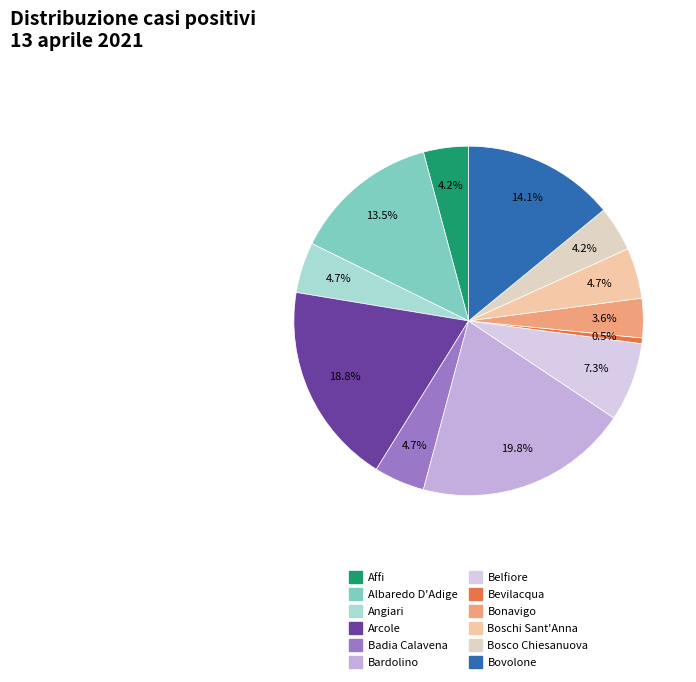

Does Bardolino represent more than half of the total?

No